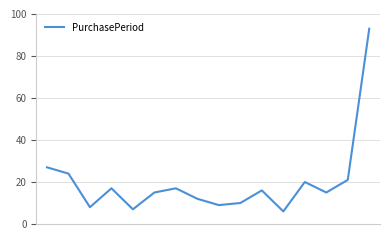

What is the greatest value displayed?

93